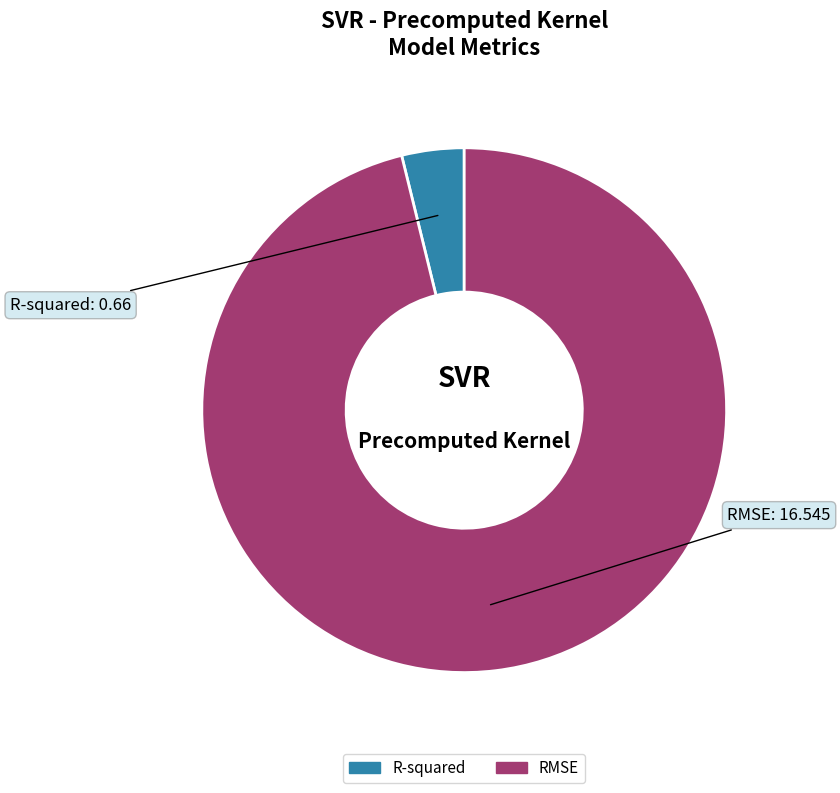

Does R-squared represent more than half of the total?

No